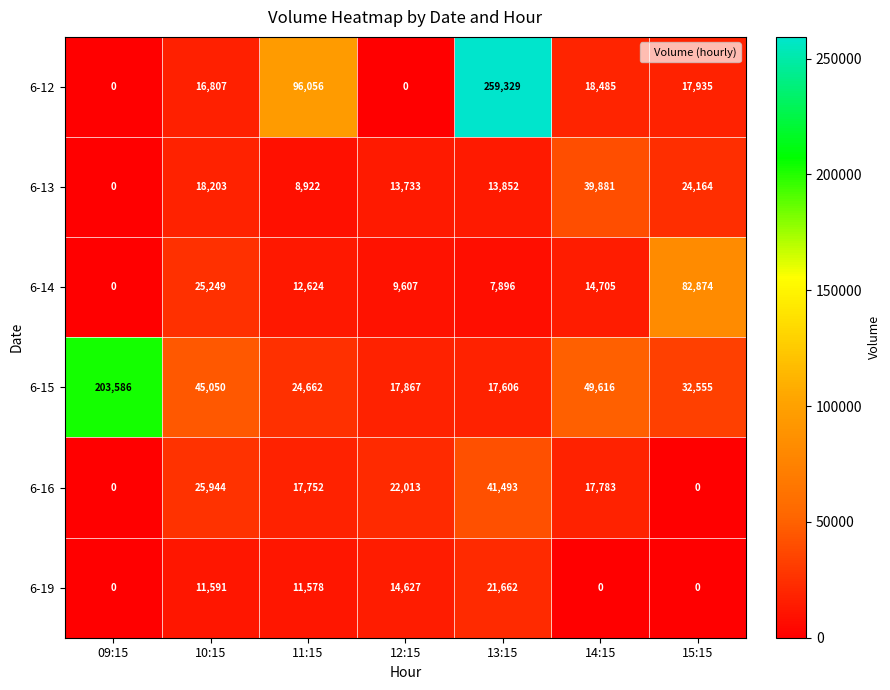

Count the number of categories in the chart.

7